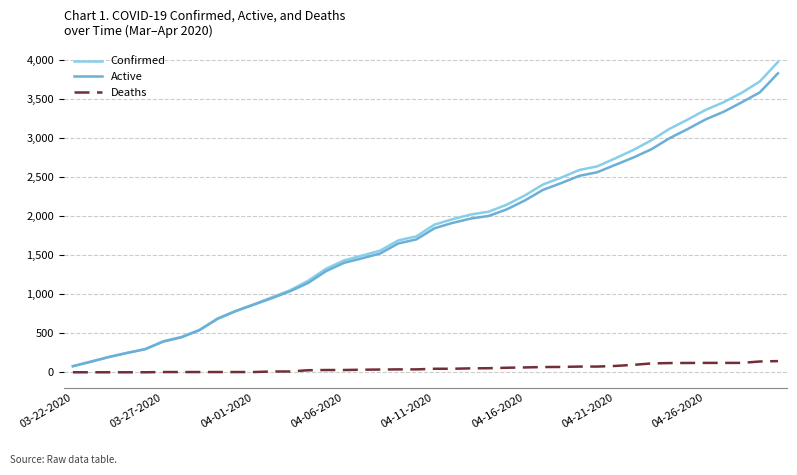

Which series has the largest range (max minus min)?

Confirmed